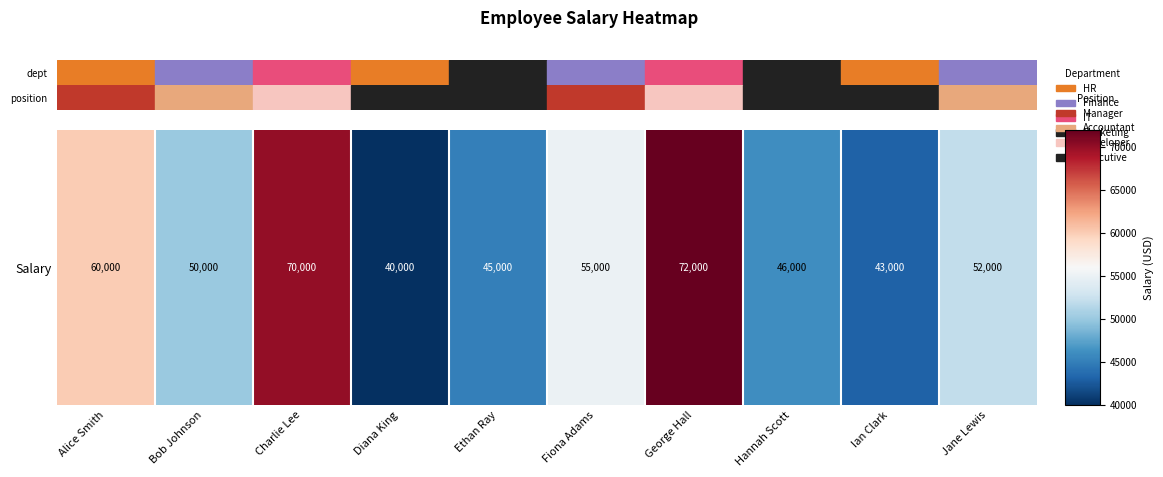

Approximately how many times larger is the value at Ethan Ray compared to Ian Clark?

1.0